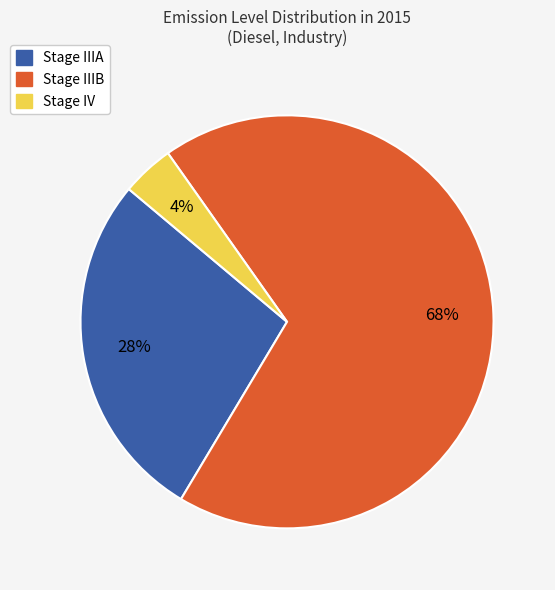

How many slices are in this pie chart?

3